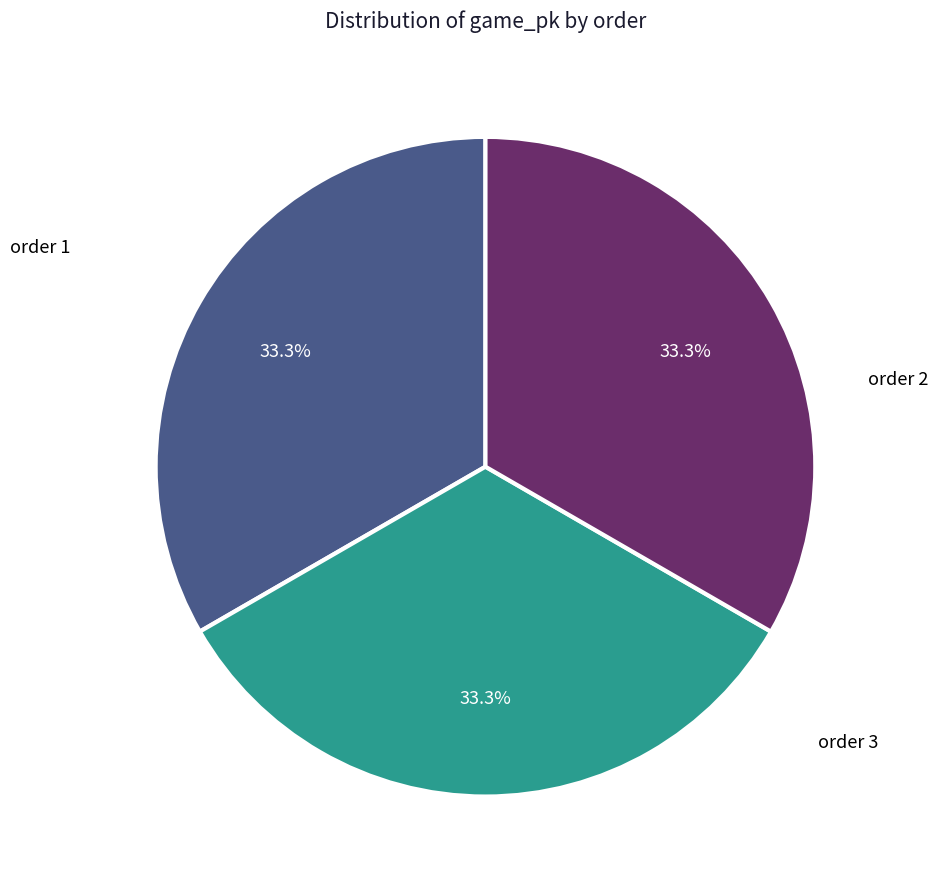

Is there any slice that represents more than half of the pie?

No